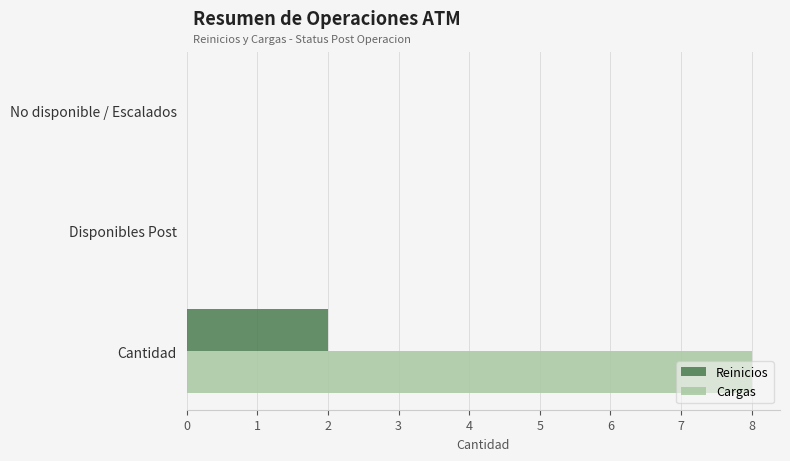

How many data points does each series have?

3